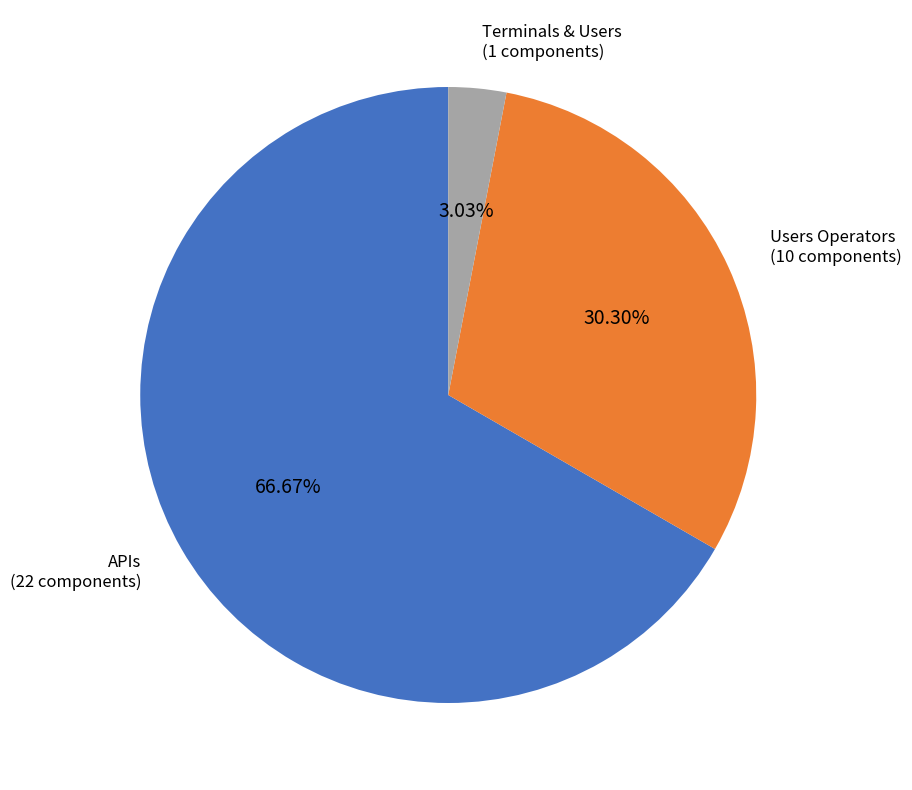

Does any single category account for the majority?

Yes